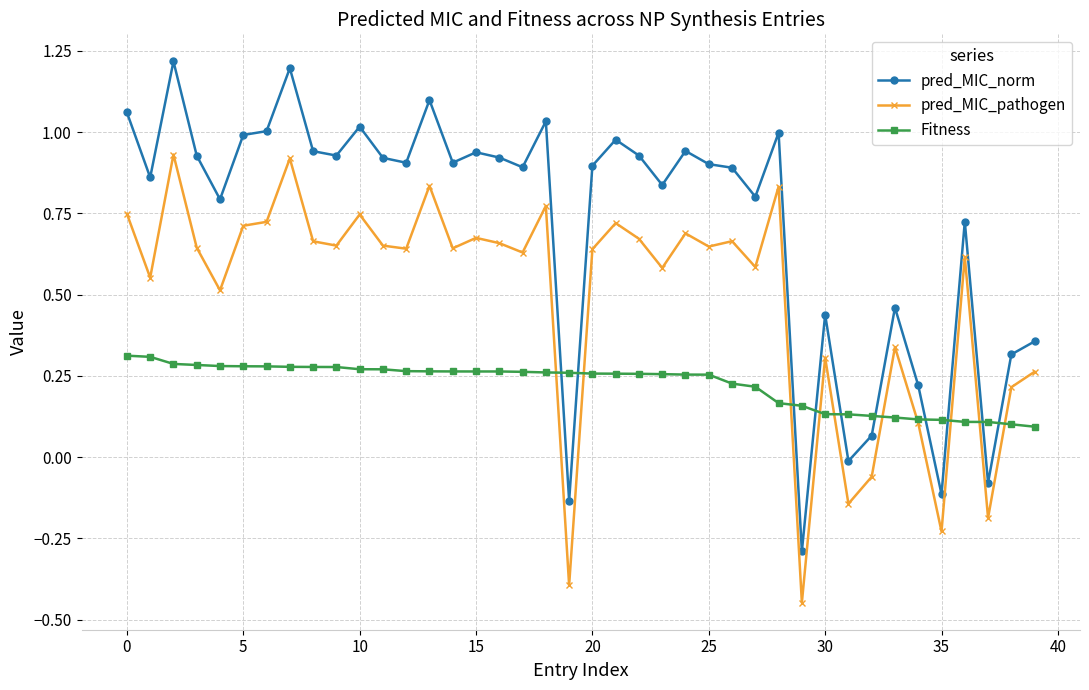

Which series has the largest total across all categories?

pred_MIC_norm